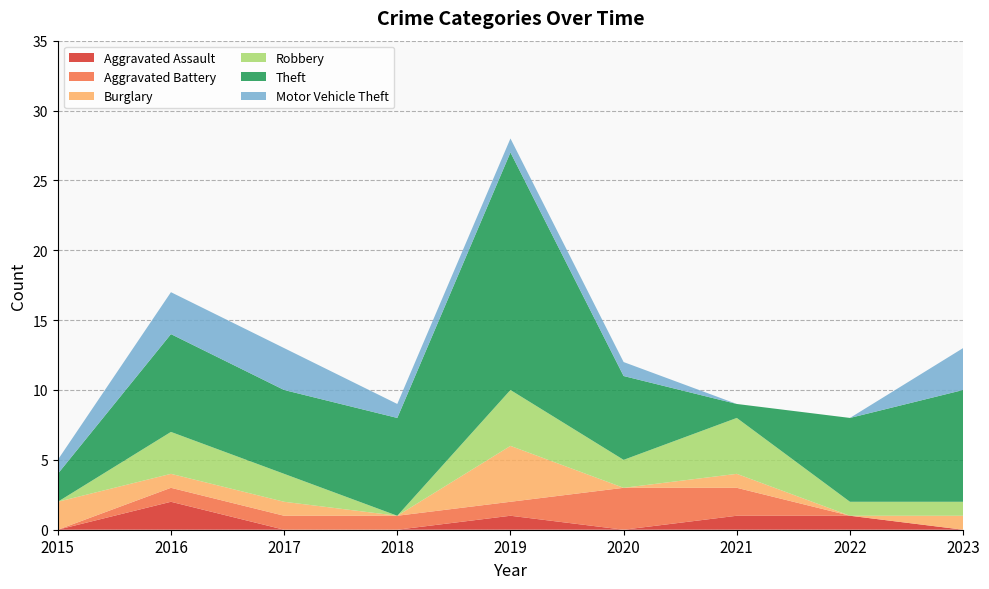

Reading left to right, list all the values displayed in this chart.

Aggravated Assault: 0	2	0	0	1	0	1	1	0
Aggravated Battery: 0	1	1	1	1	3	2	0	0
Burglary: 2	1	1	0	4	0	1	0	1
Robbery: 0	3	2	0	4	2	4	1	1
Theft: 2	7	6	7	17	6	1	6	8
Motor Vehicle Theft: 1	3	3	1	1	1	0	0	3